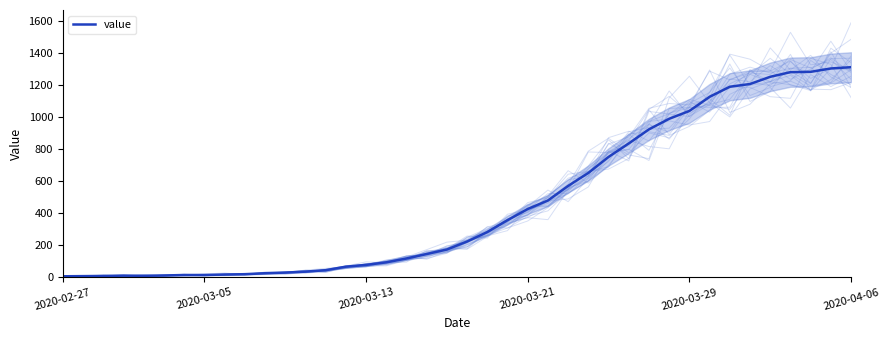

Approximately how many times larger is the value at 28 compared to 13?

19.0